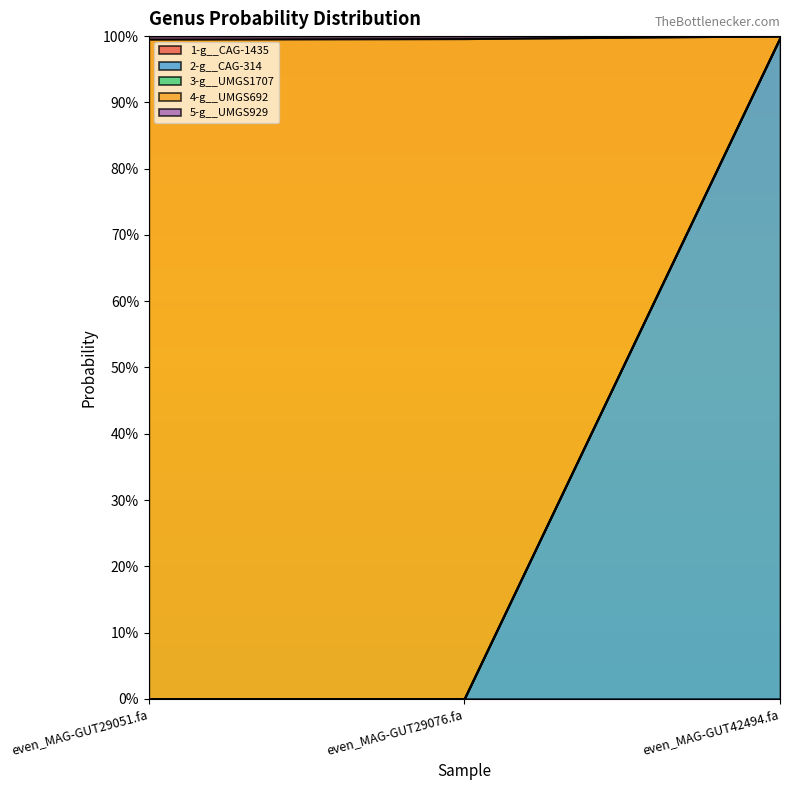

Between even_MAG-GUT42494.fa and even_MAG-GUT29076.fa, which is larger?

even_MAG-GUT42494.fa